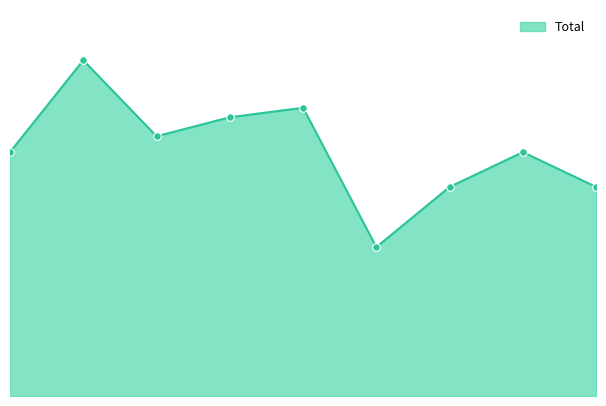

How many lines are shown in the chart?

1